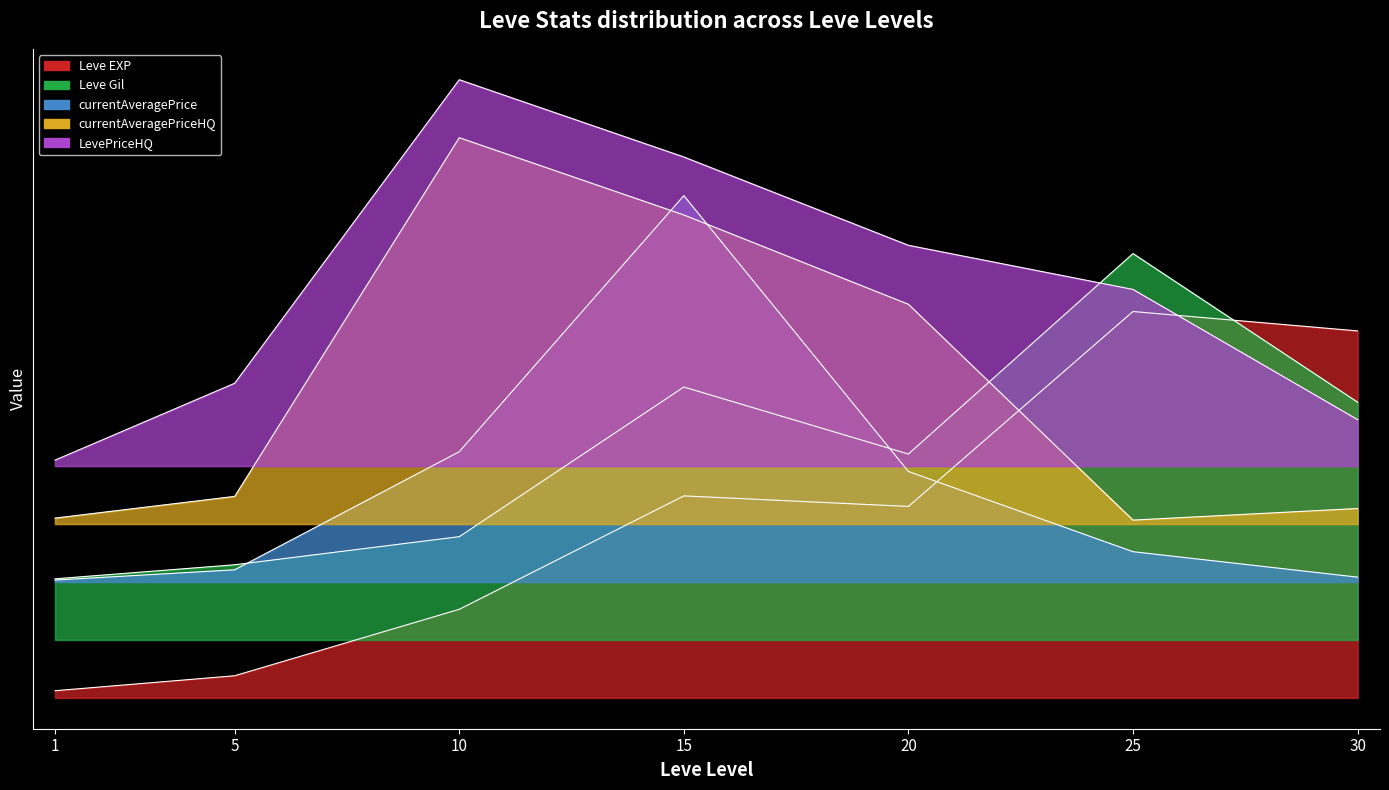

What is the average value of the LevePriceHQ series?

1.1